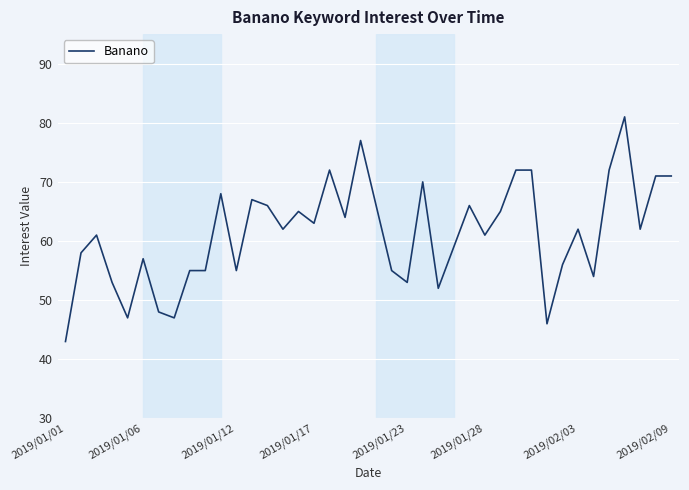

What is the maximum value shown in the chart?

81